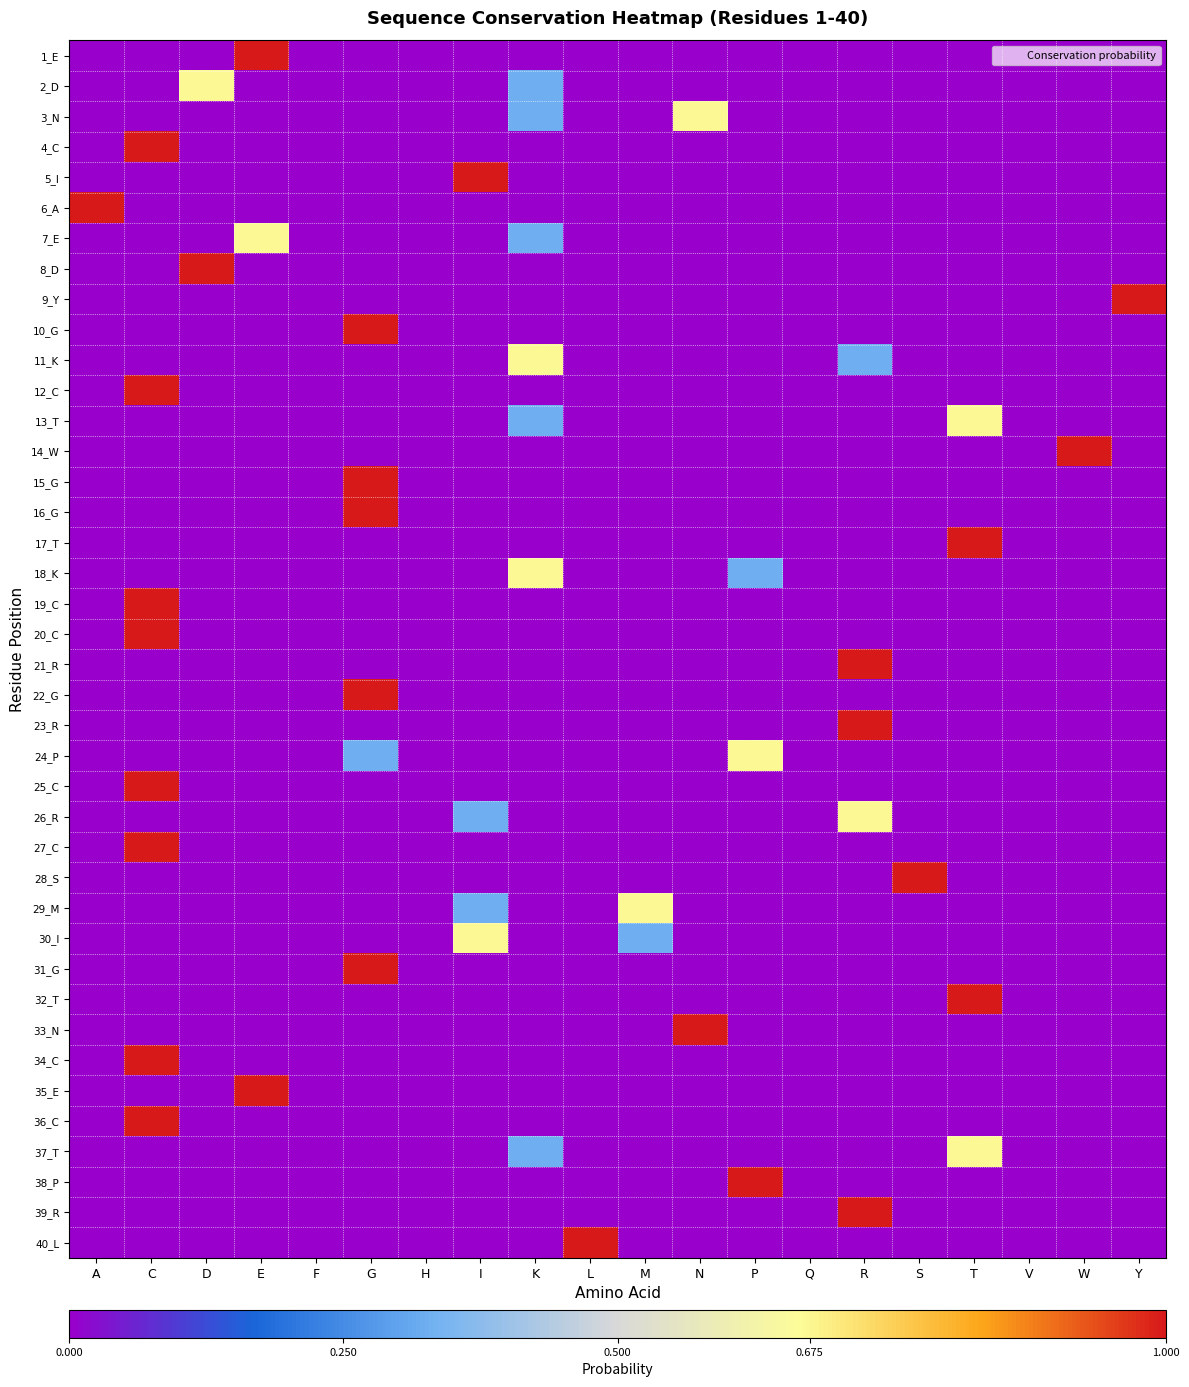

How many distinct data groups are displayed?

40